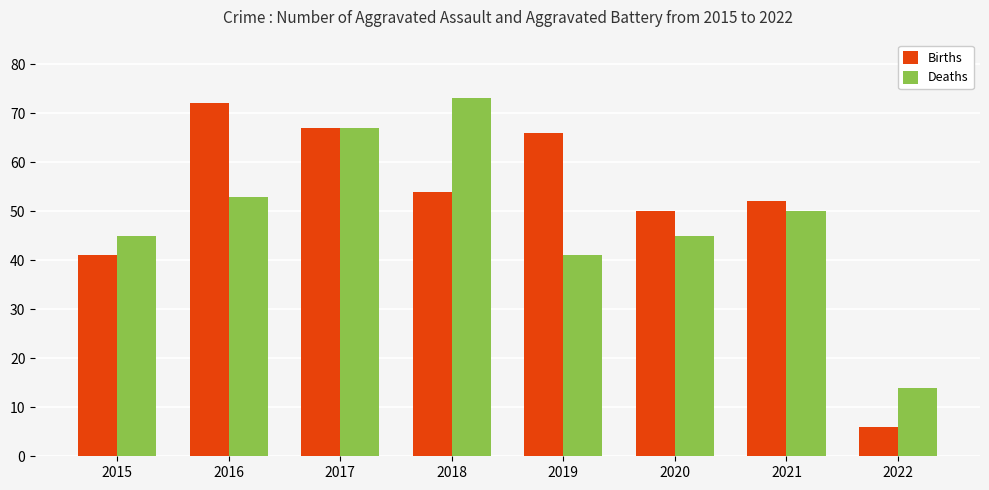

Rank the series by their average value, from lowest to highest.

Deaths, Births